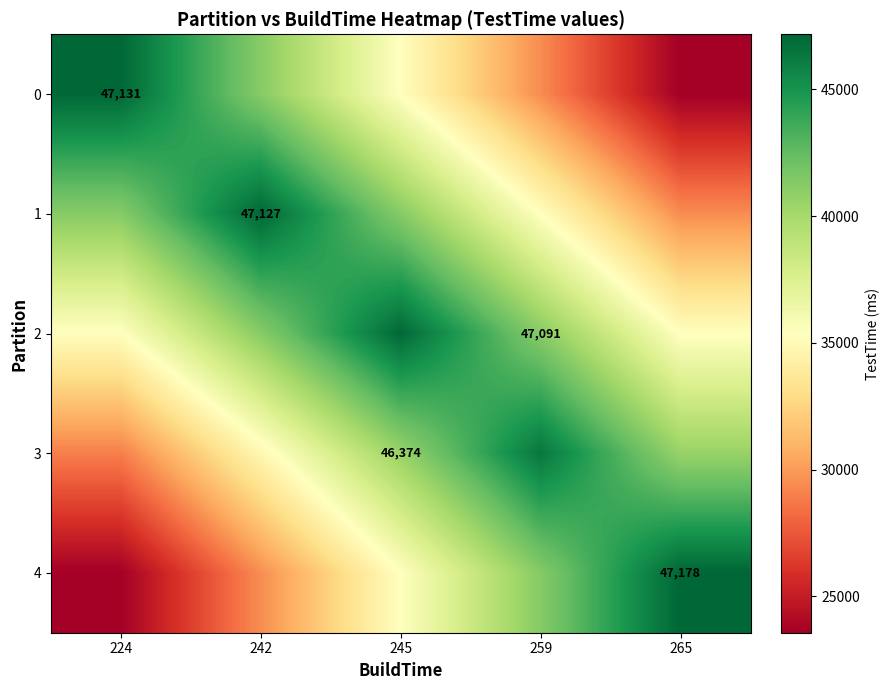

What is the total value across all series at 224?

176258.1